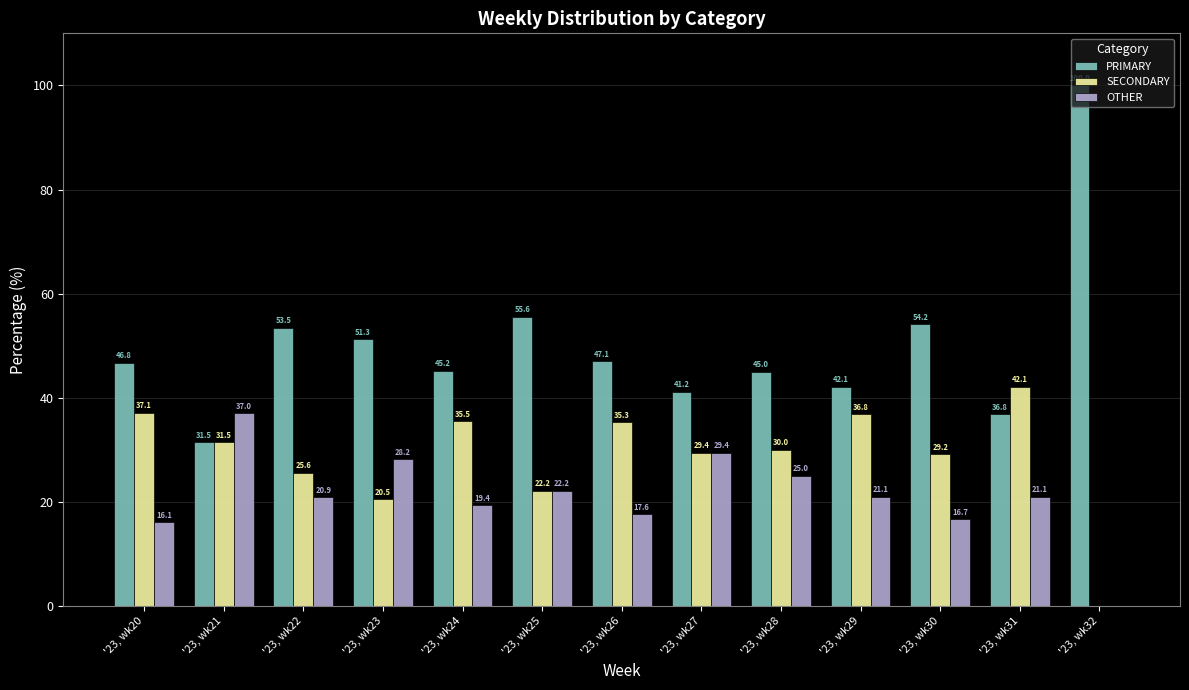

Reading right to left, extract all data points from this chart.

PRIMARY: '23, wk32=100.0	'23, wk31=36.8	'23, wk30=54.2	'23, wk29=42.1	'23, wk28=45.0	'23, wk27=41.2	'23, wk26=47.1	'23, wk25=55.6	'23, wk24=45.2	'23, wk23=51.3	'23, wk22=53.5	'23, wk21=31.5	'23, wk20=46.8
SECONDARY: '23, wk32=0.0	'23, wk31=42.1	'23, wk30=29.2	'23, wk29=36.8	'23, wk28=30.0	'23, wk27=29.4	'23, wk26=35.3	'23, wk25=22.2	'23, wk24=35.5	'23, wk23=20.5	'23, wk22=25.6	'23, wk21=31.5	'23, wk20=37.1
OTHER: '23, wk32=0.0	'23, wk31=21.1	'23, wk30=16.7	'23, wk29=21.1	'23, wk28=25.0	'23, wk27=29.4	'23, wk26=17.6	'23, wk25=22.2	'23, wk24=19.4	'23, wk23=28.2	'23, wk22=20.9	'23, wk21=37.0	'23, wk20=16.1